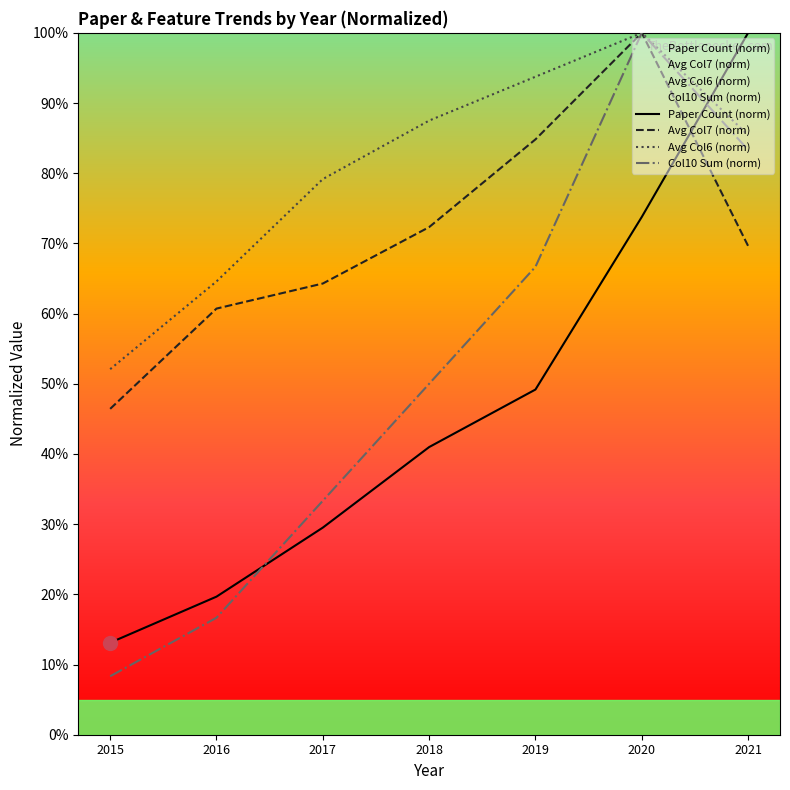

What is the lowest value of the Avg Col7 (norm) series?

46.4